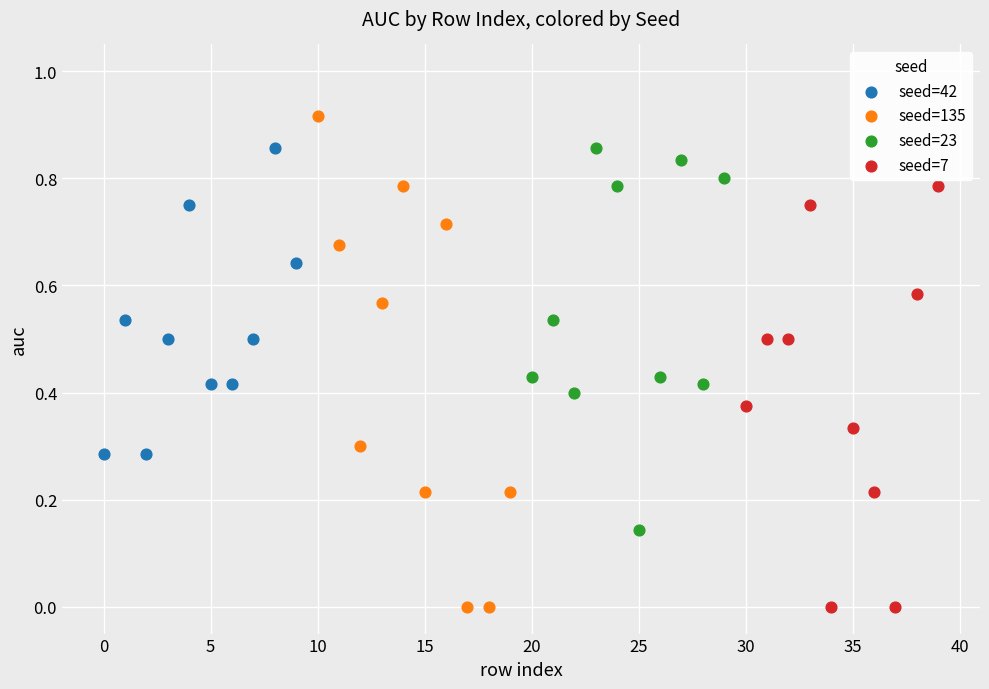

Which series has the widest spread of Y values?

seed=135